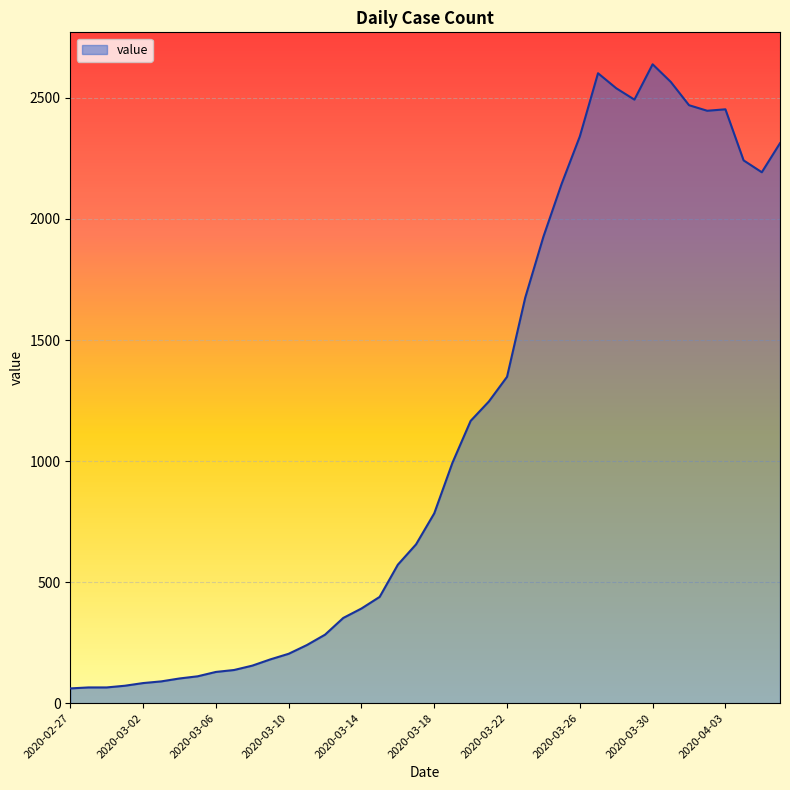

What is the minimum value shown in the chart?

61